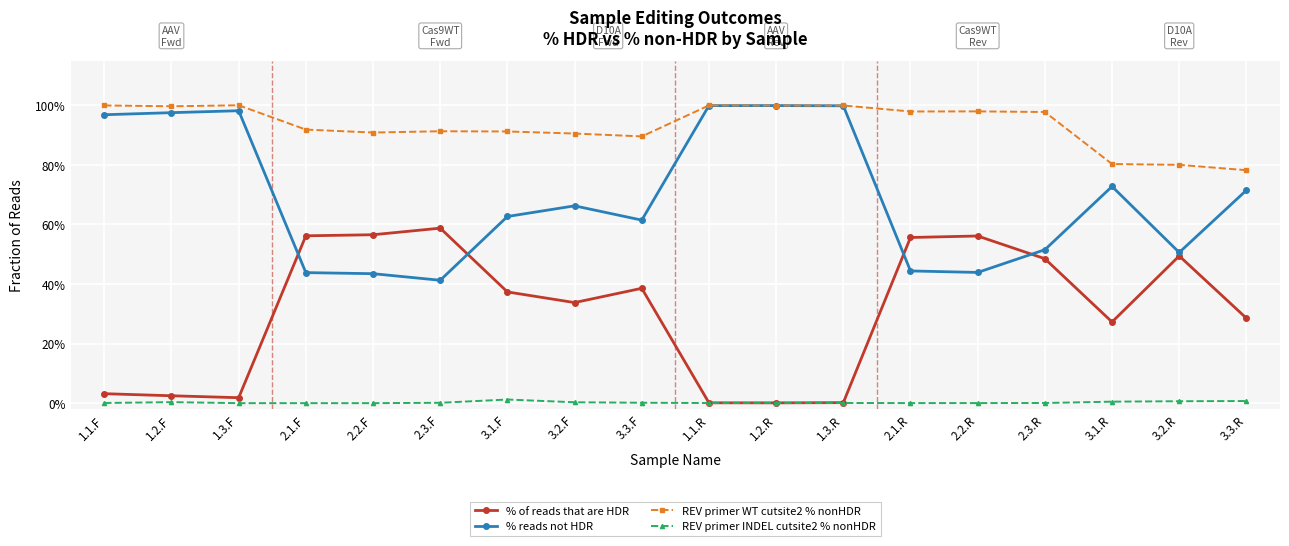

Does the chart have visible grid lines?

Yes